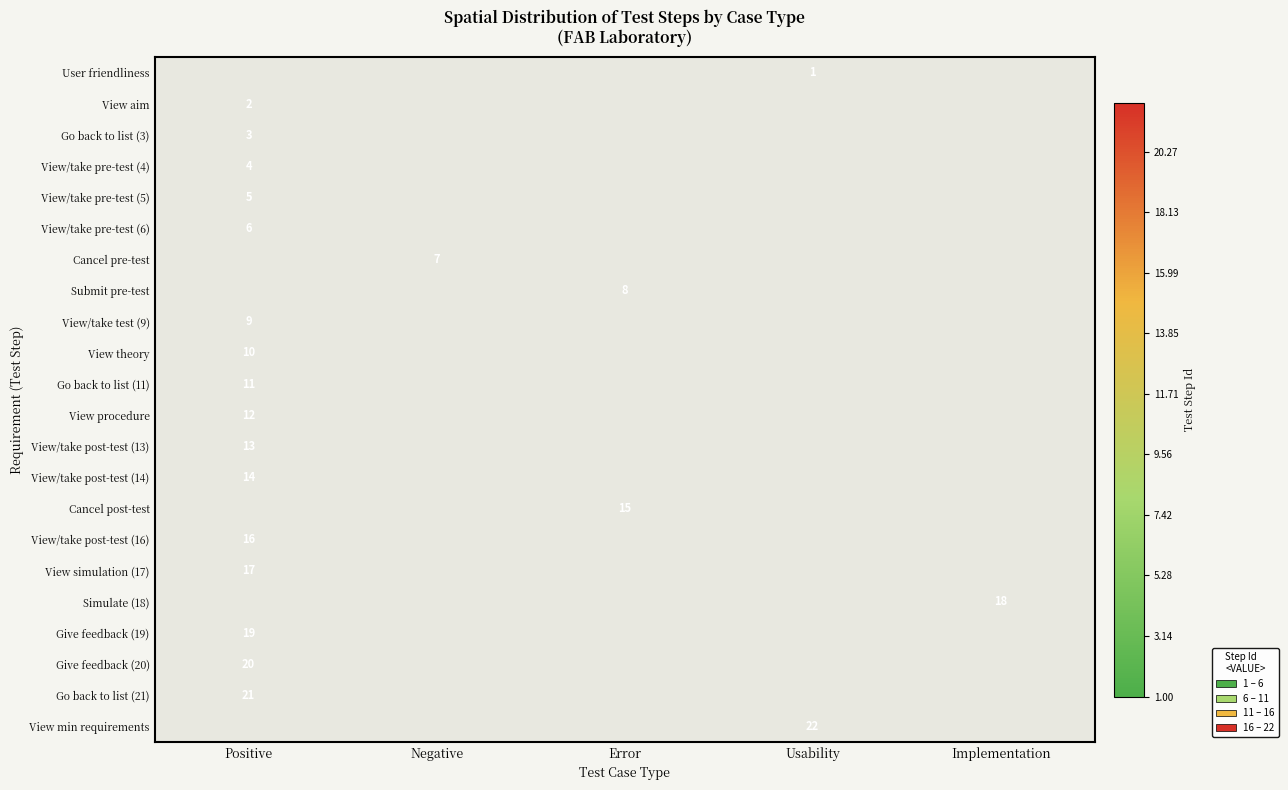

Is the value of Simulate (18) at Implementation greater than the value of View/take pre-test (5) at Positive?

Yes